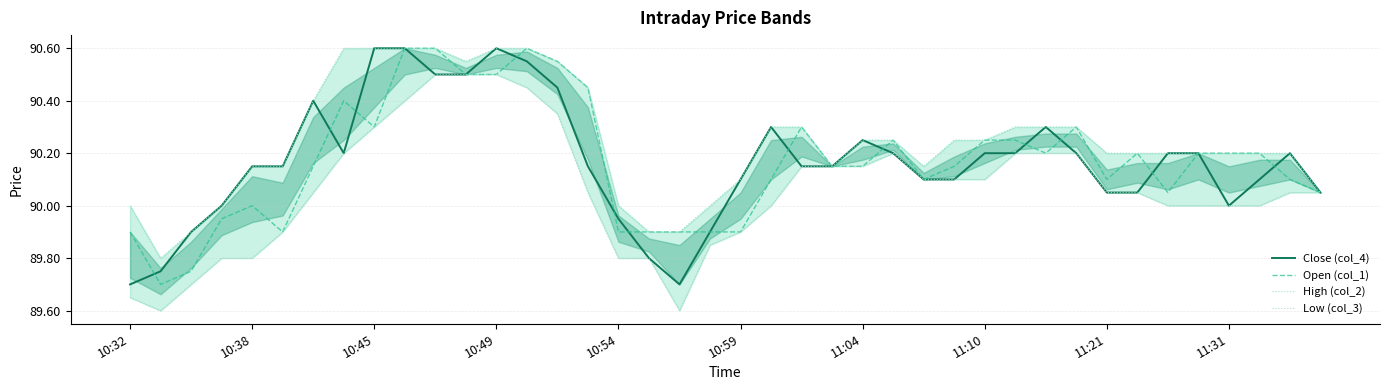

What is the difference between the maximum and minimum values in the Low (col_3) series?

0.9